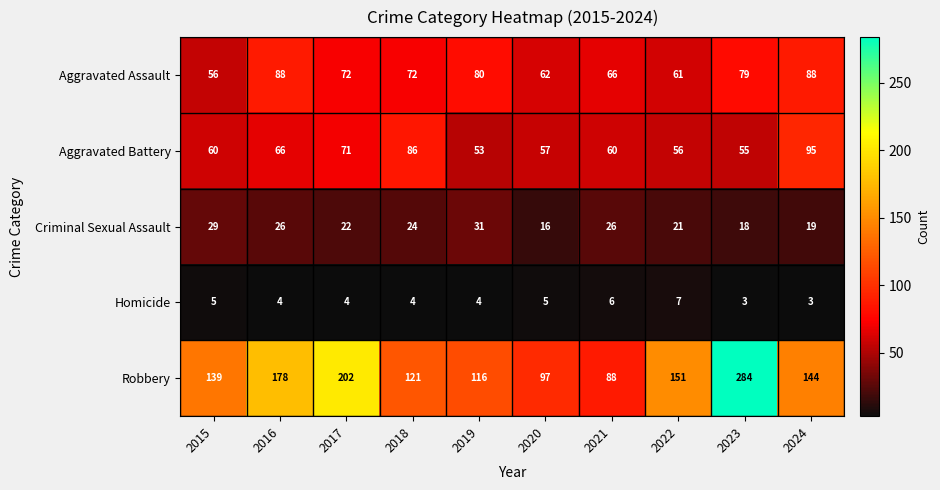

At how many categories does at least one series exceed 249?

1